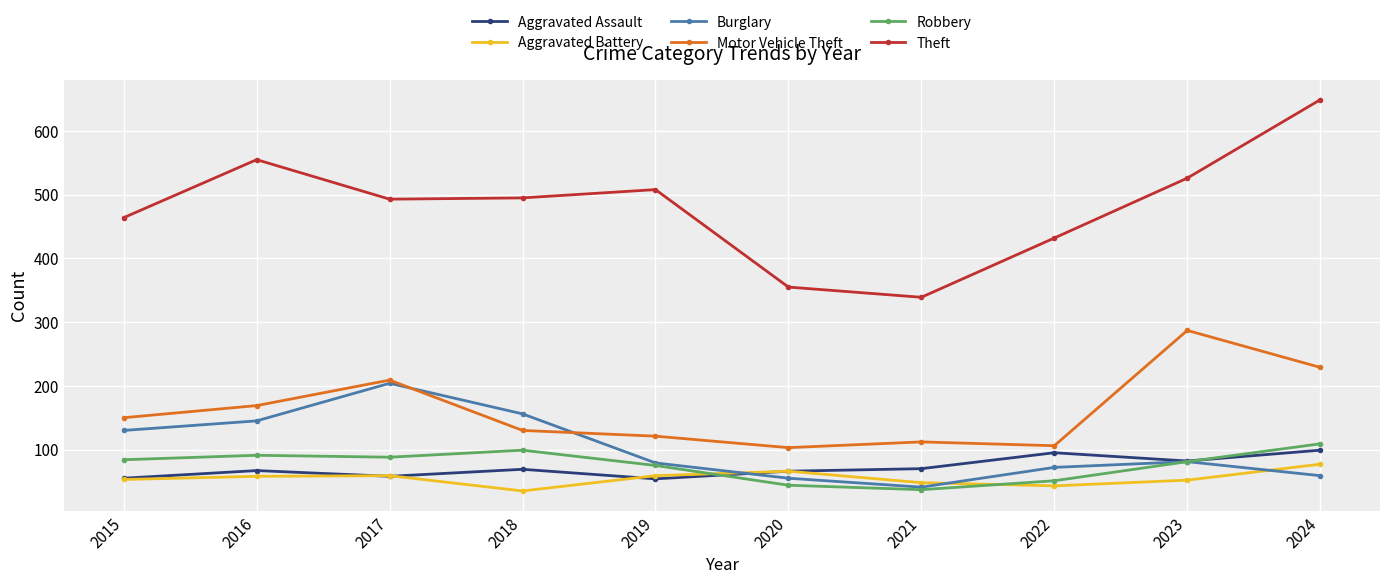

What is the sum of the Burglary values at 2021 and 2016?

186